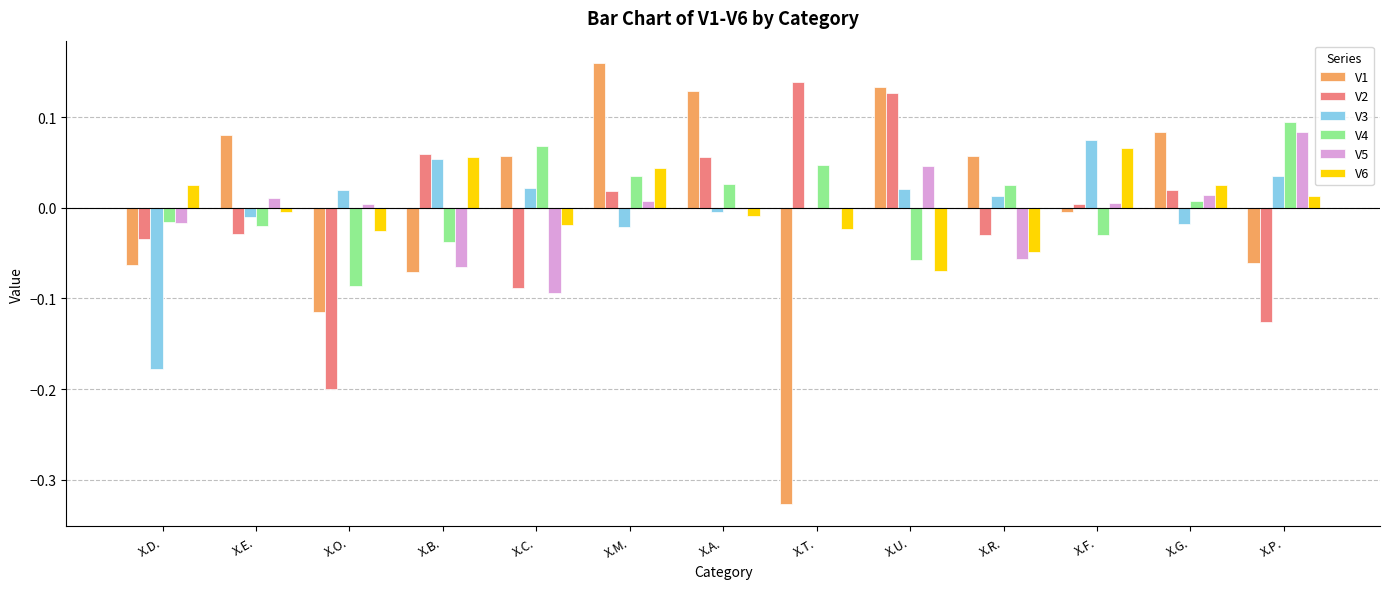

True or false: V3 has a value of 0.0 at X.P..

True